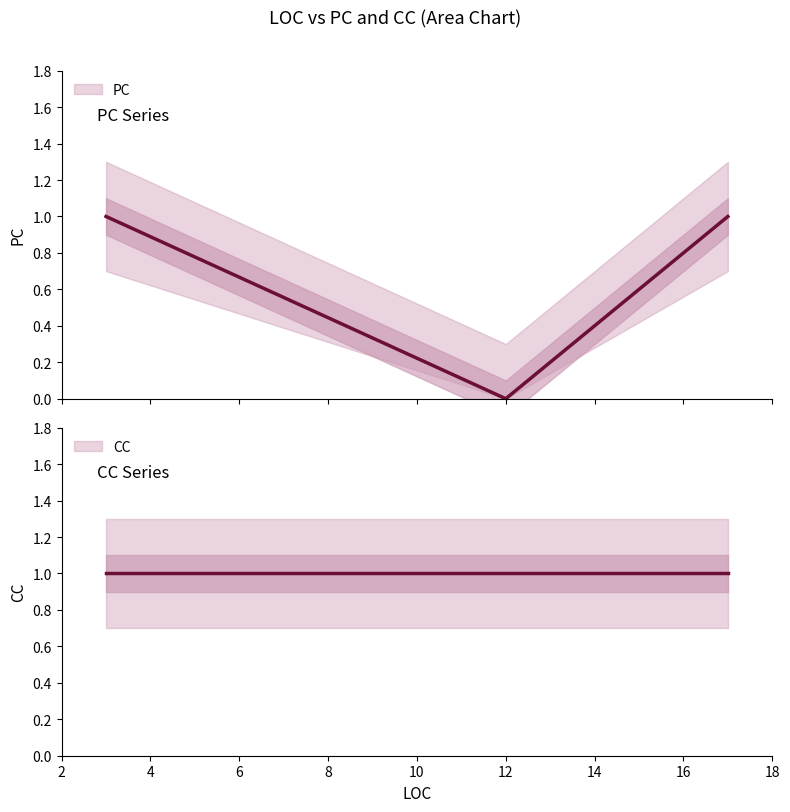

Is it true that the value at 3 is 1?

False